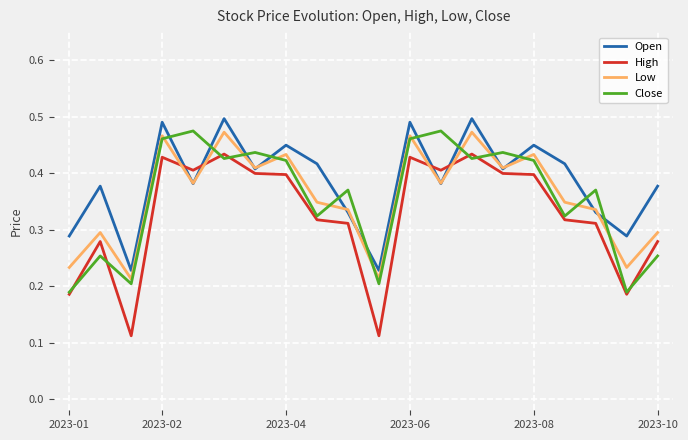

Which series has the largest total across all categories?

Open